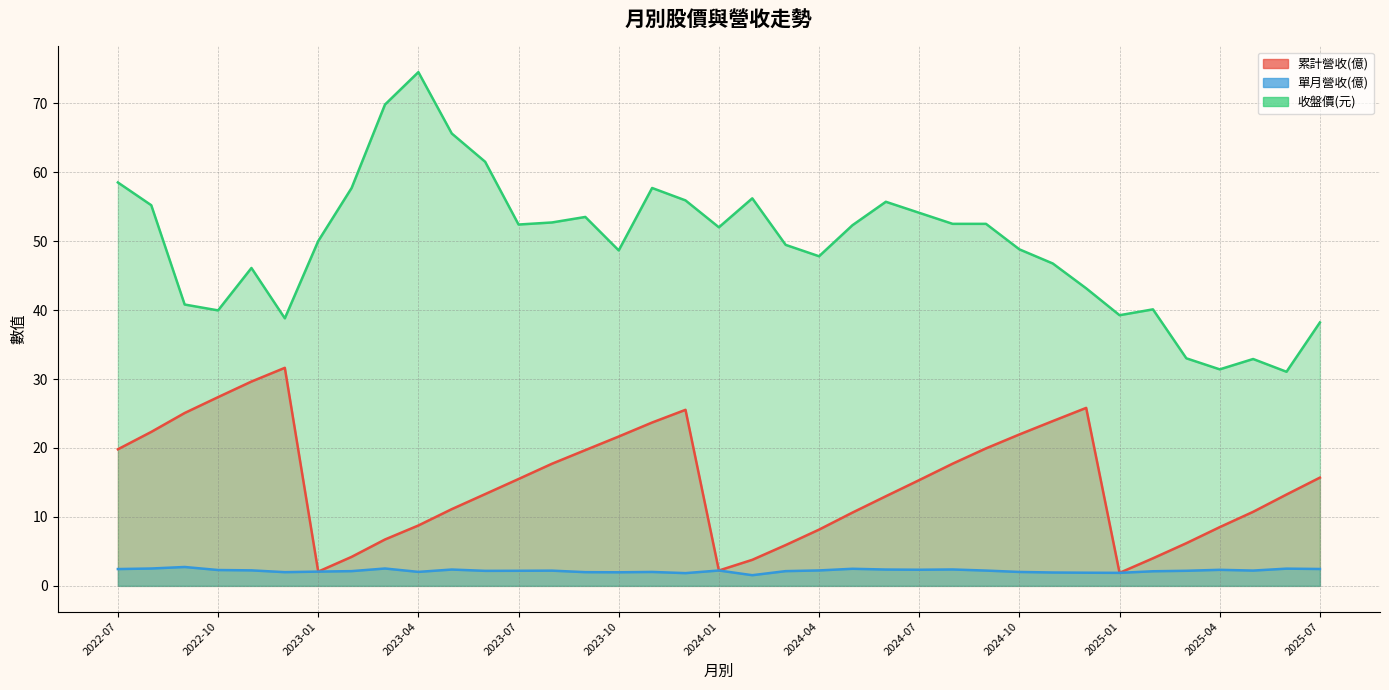

The value of 單月營收(億) at 2024-03 is 1.4. True or false?

False